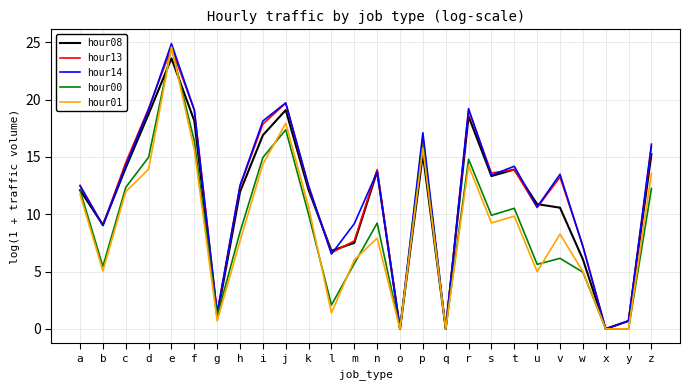

Count the number of data series in this chart.

5